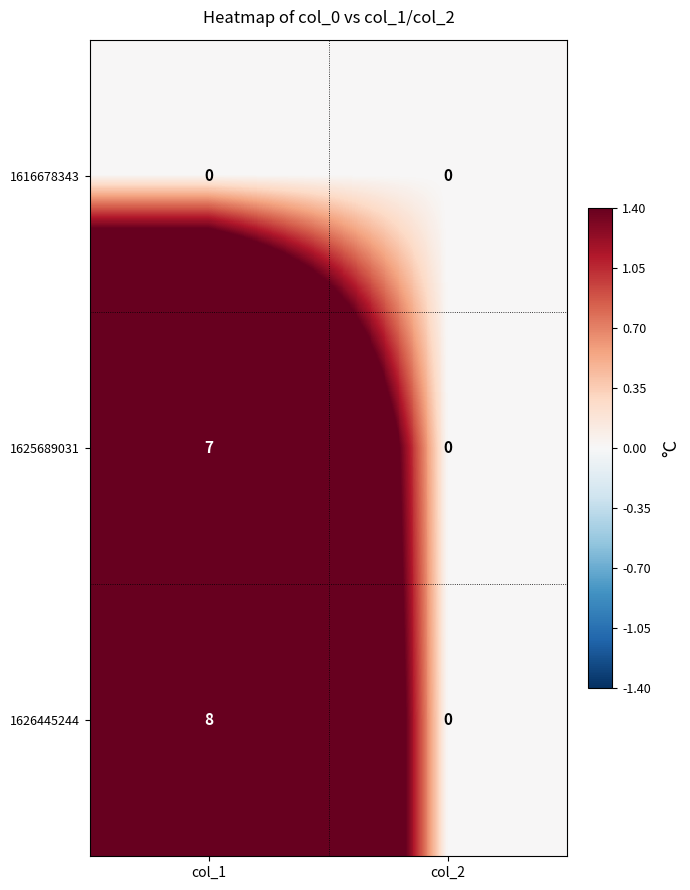

What value does the 1625689031 series have at col_1?

7